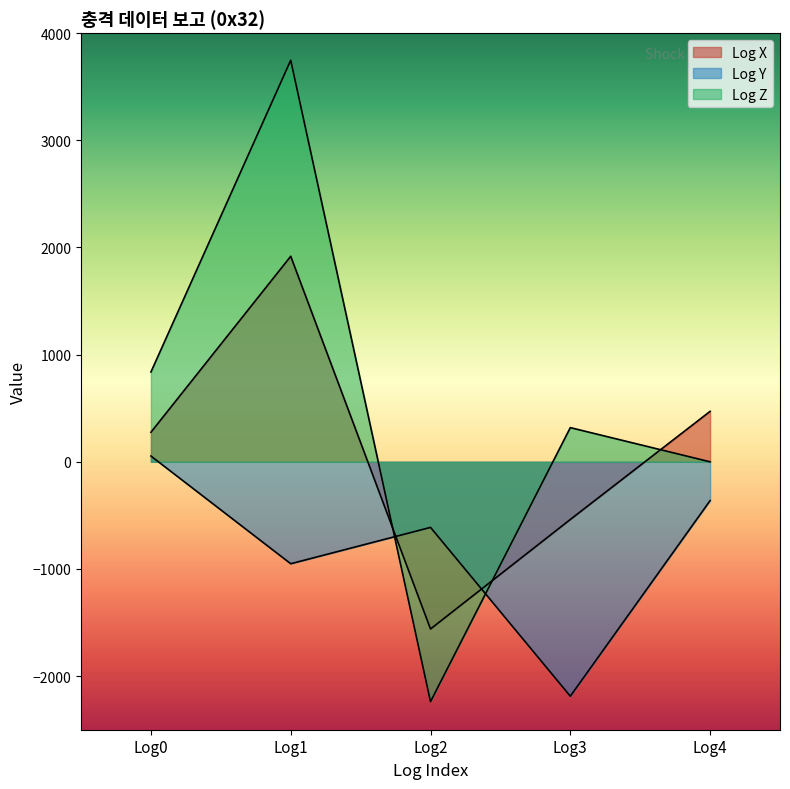

What is the difference between the maximum and minimum values in the Log Y series?

2241